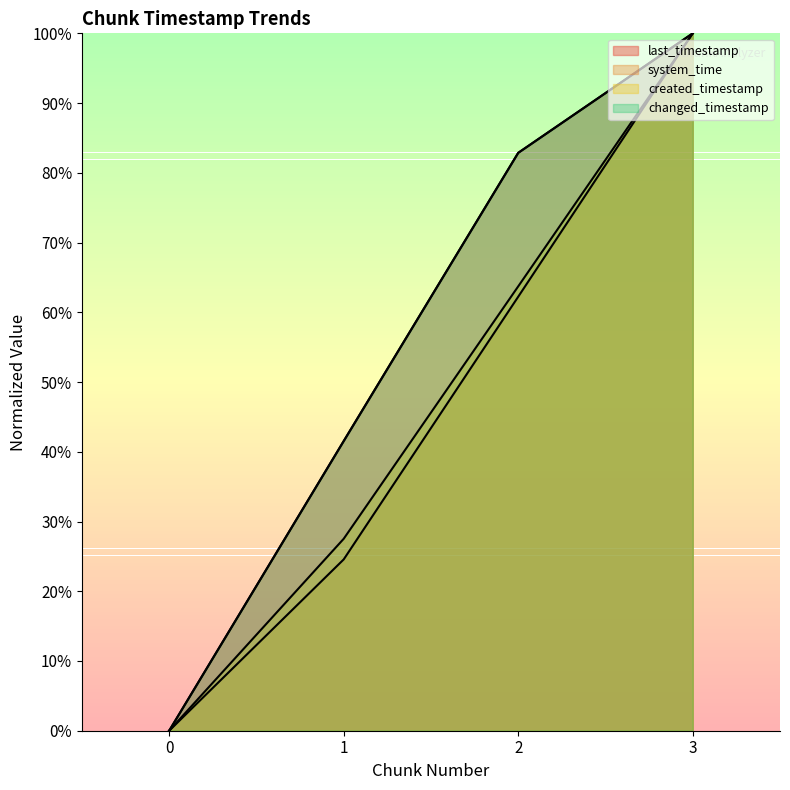

What is the value of the changed_timestamp point at the 3rd from the left?

82.9